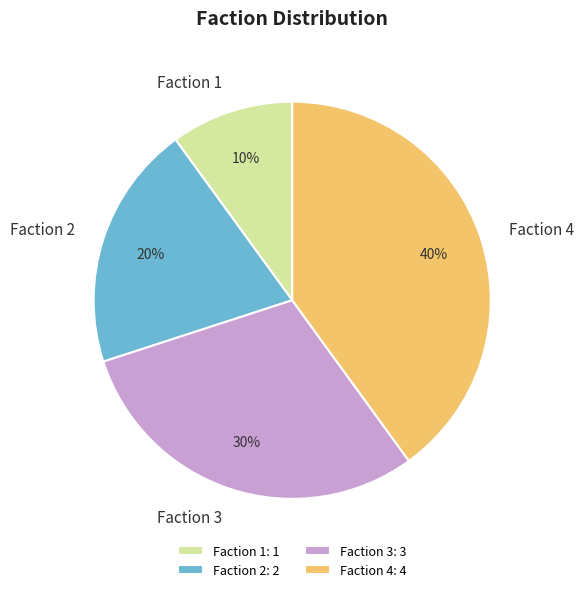

Count the number of slices in the pie.

4